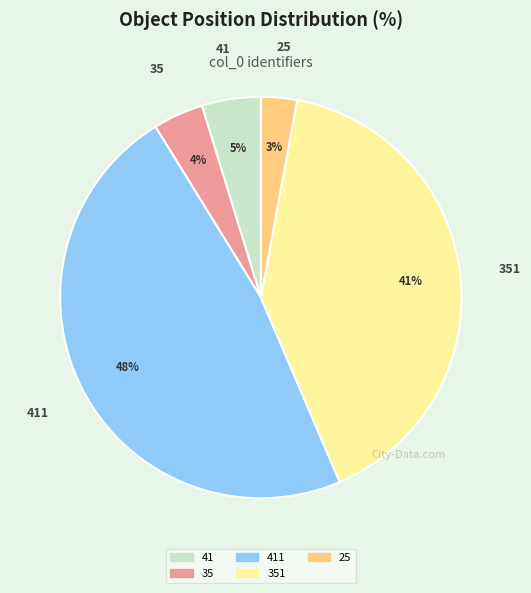

To the nearest percent, what is the combined percentage of 41 and 411?

52%